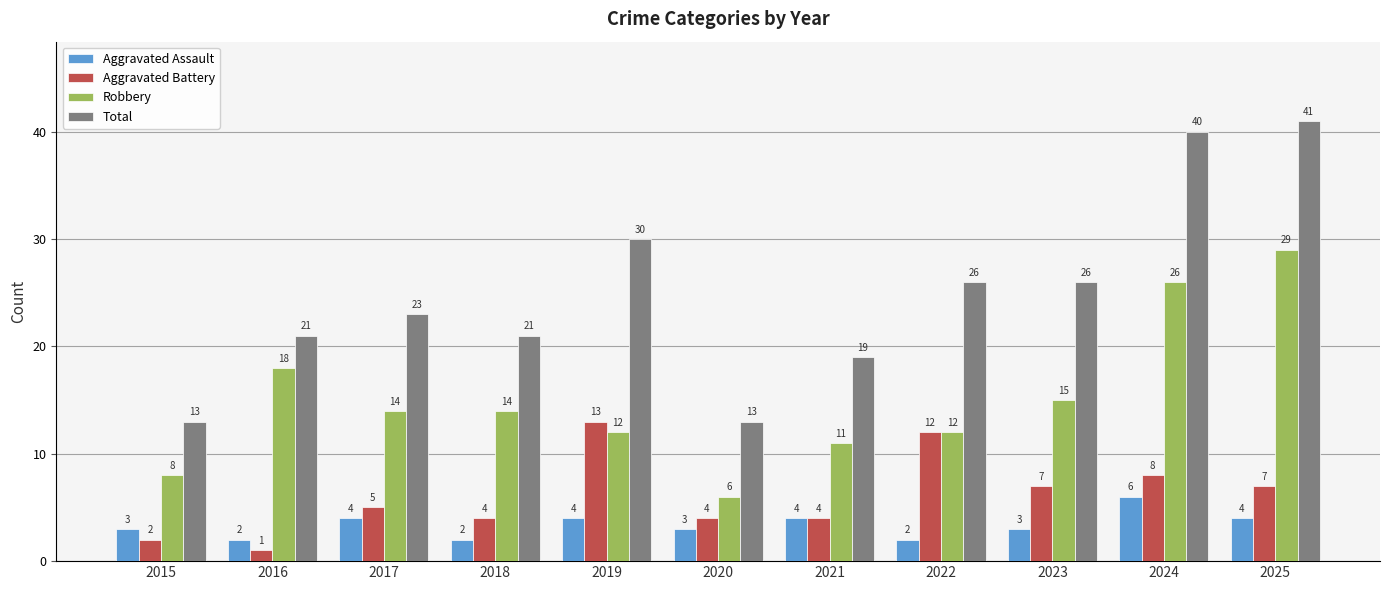

How many bars are there in each group?

4